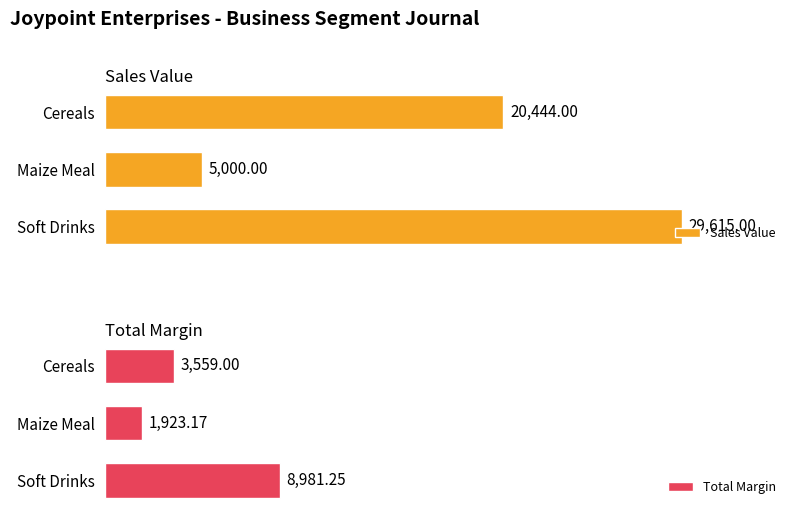

Where is Sales Value nearest to the value 17307?

Cereals